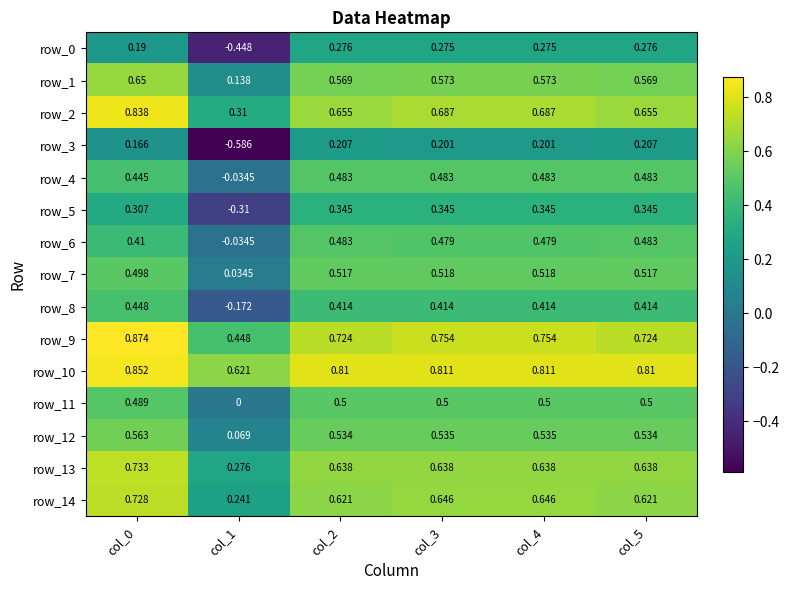

What is the sum of the row_1 values at col_0 and col_4?

1.2